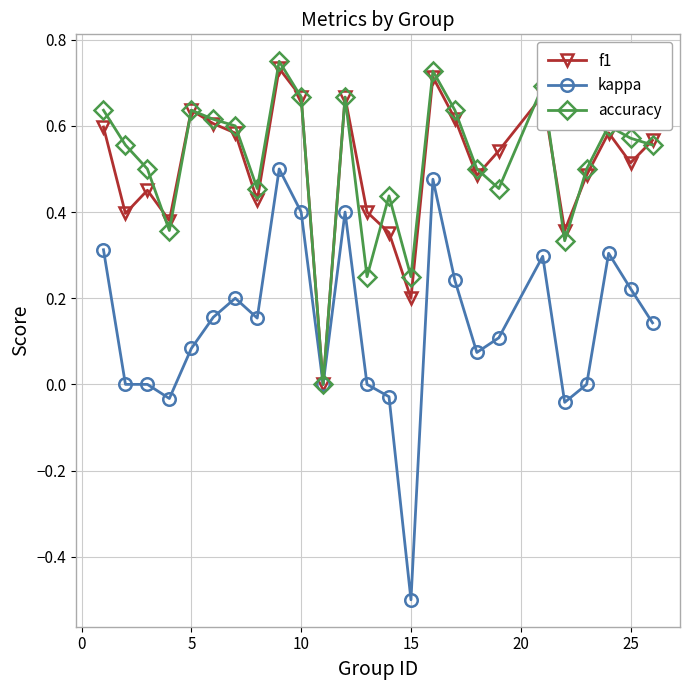

Which series has the widest spread of values?

kappa